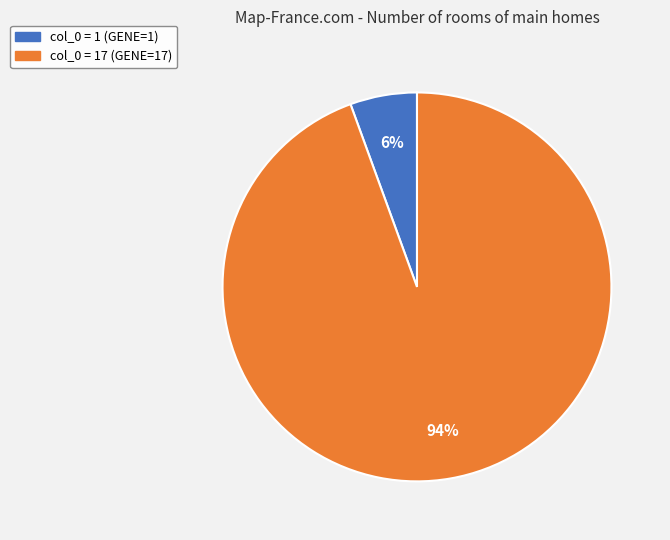

Is there a majority slice in this chart?

Yes